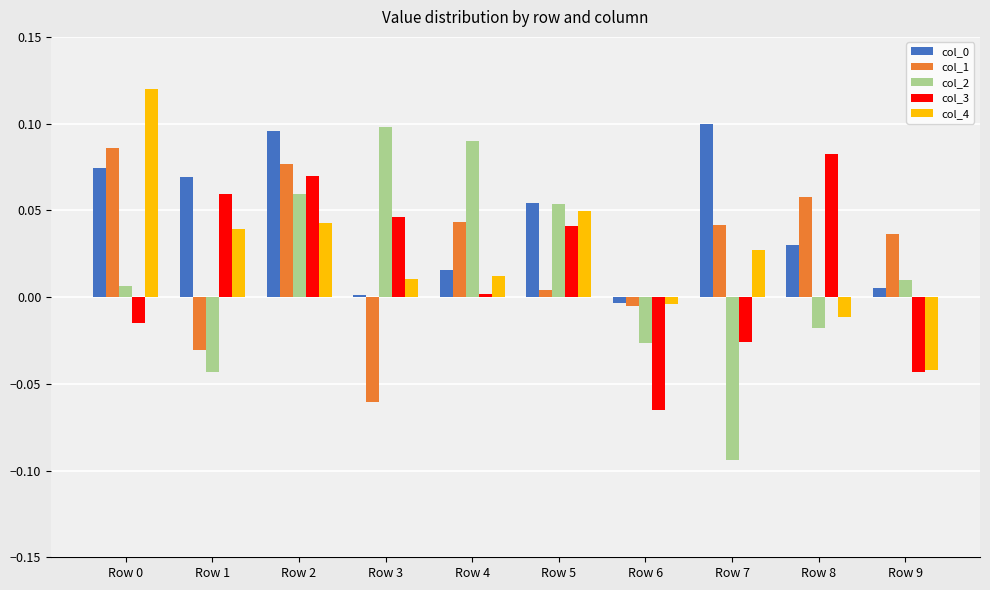

What is the sum of all col_0 values?

0.4